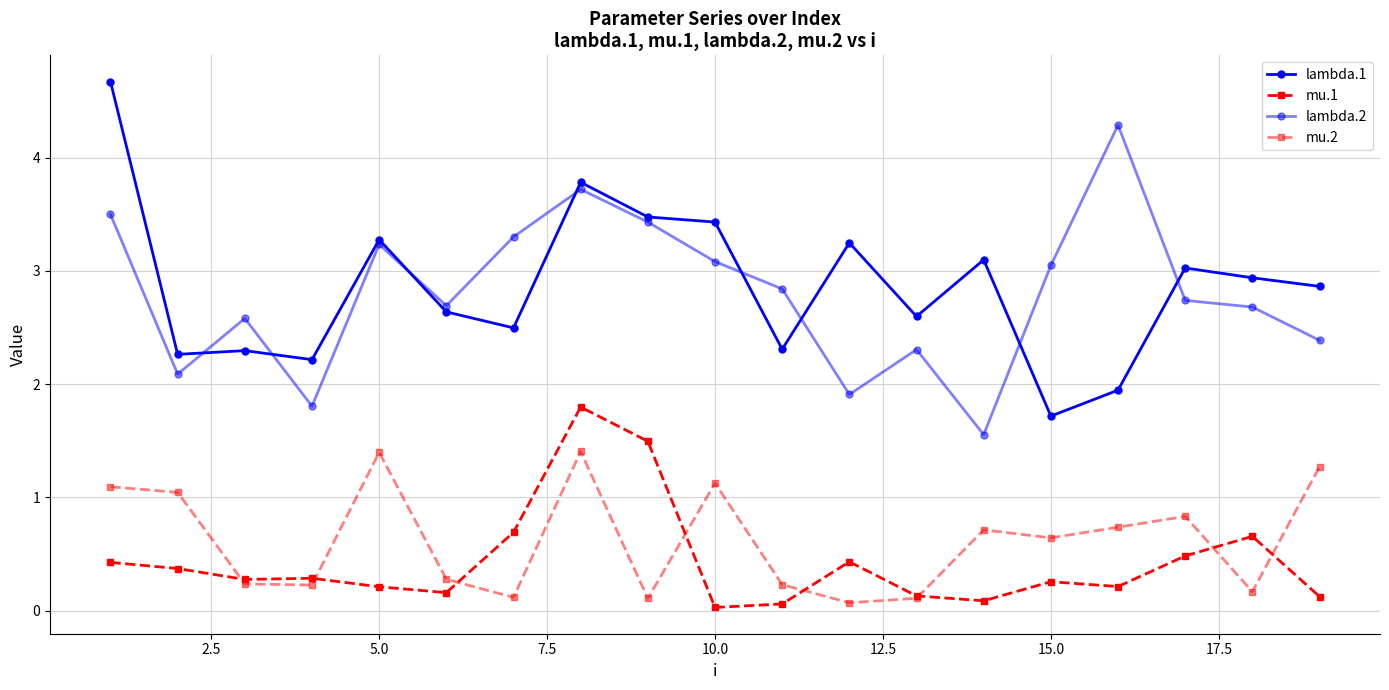

Does the chart have visible grid lines?

Yes